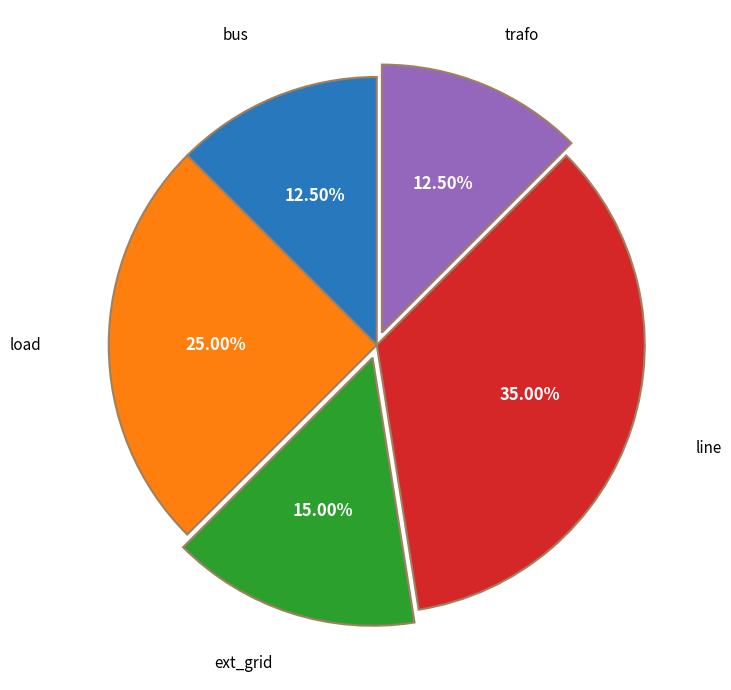

Combined, do bus and line account for over 50%?

No